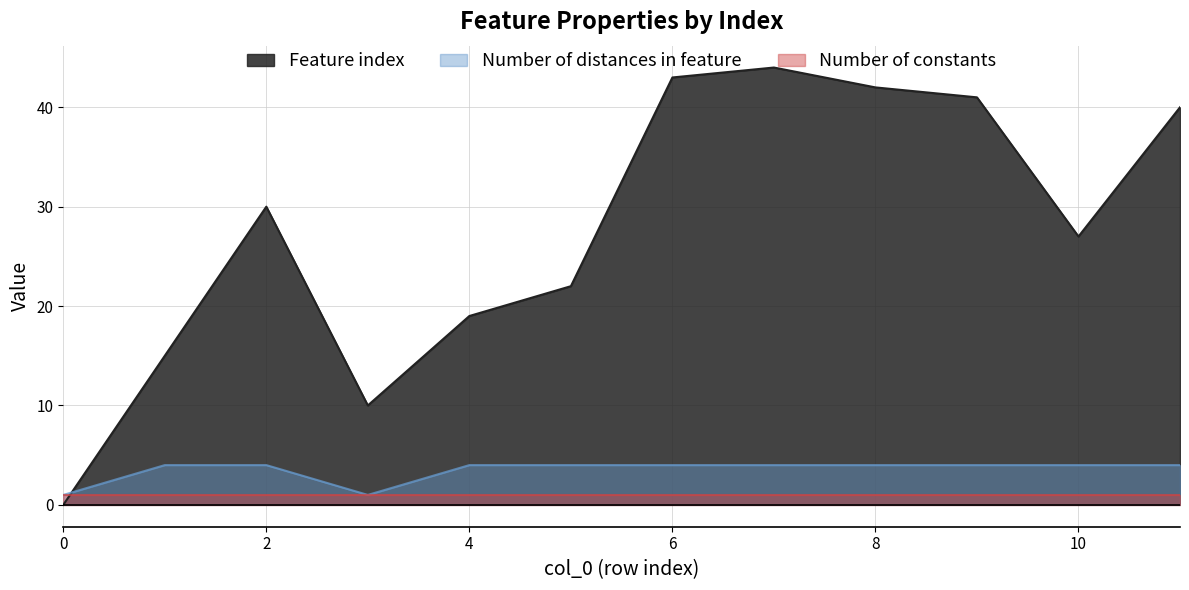

Between 2 and 6, which series saw the biggest shift?

Feature index